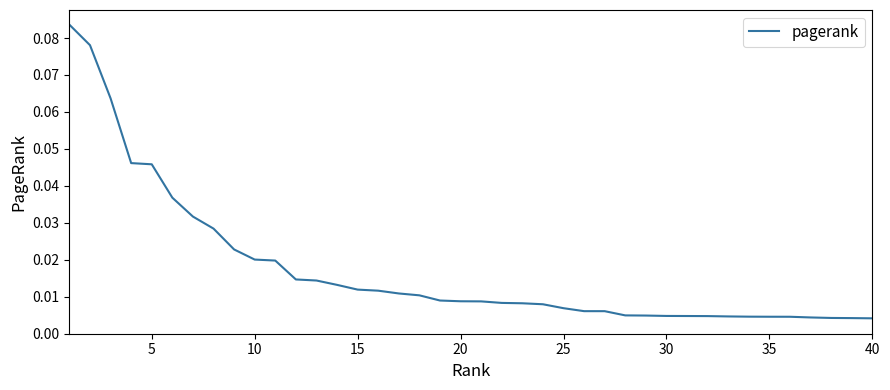

Does the chart have visible grid lines?

No